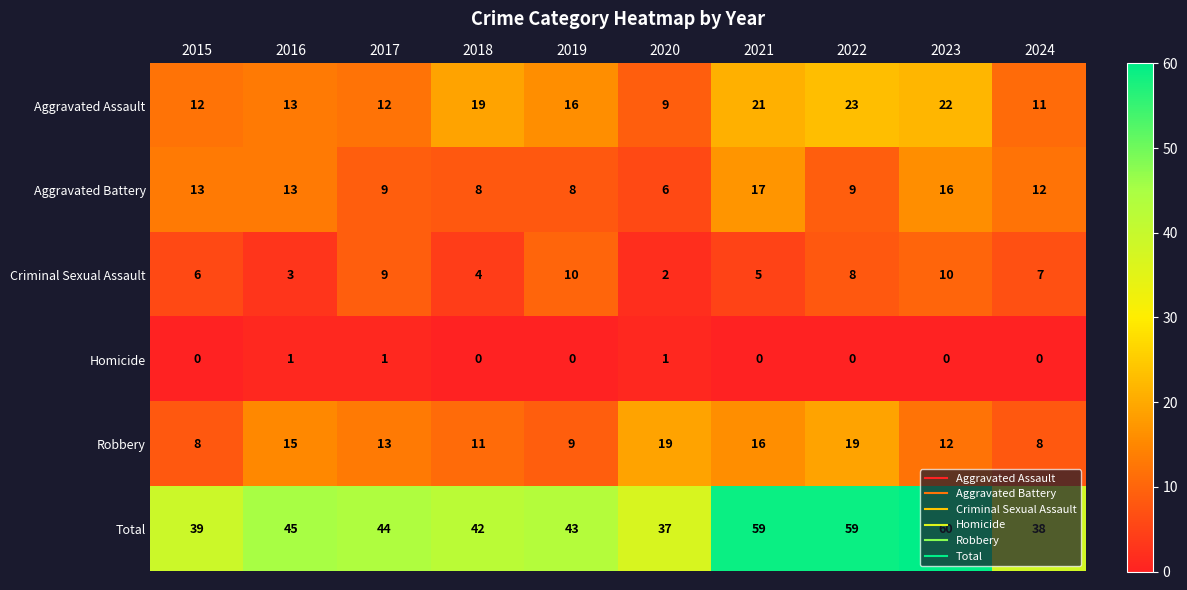

List the series in order of their peak value, highest first.

Total, Aggravated Assault, Robbery, Aggravated Battery, Criminal Sexual Assault, Homicide